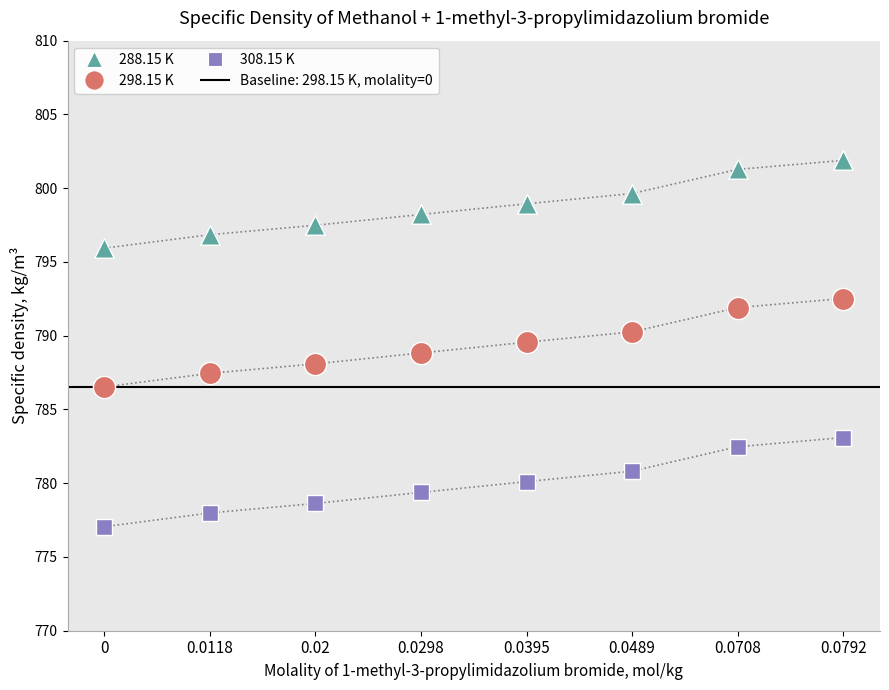

What is the total value across all series at 0.0395?

2368.6